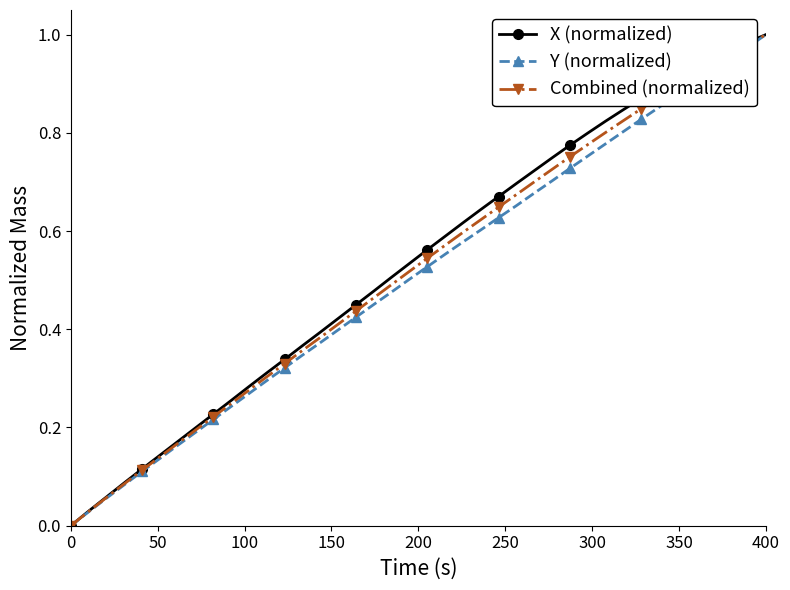

True or false: Y (normalized) has more than 0 interior local peaks.

False